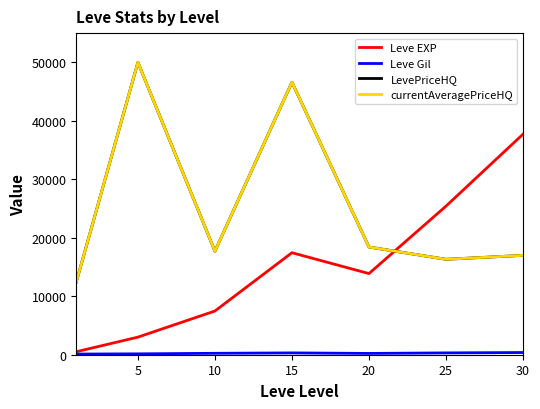

Is this an area chart (filled region under the line)?

No